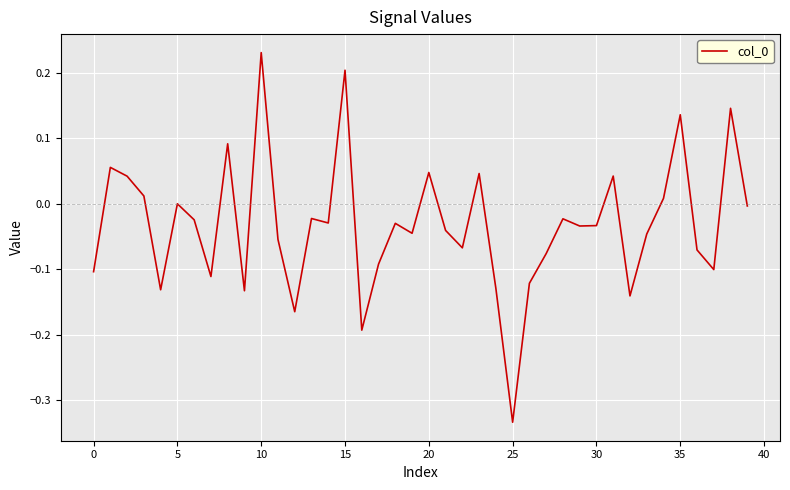

How many distinct data groups are displayed?

1